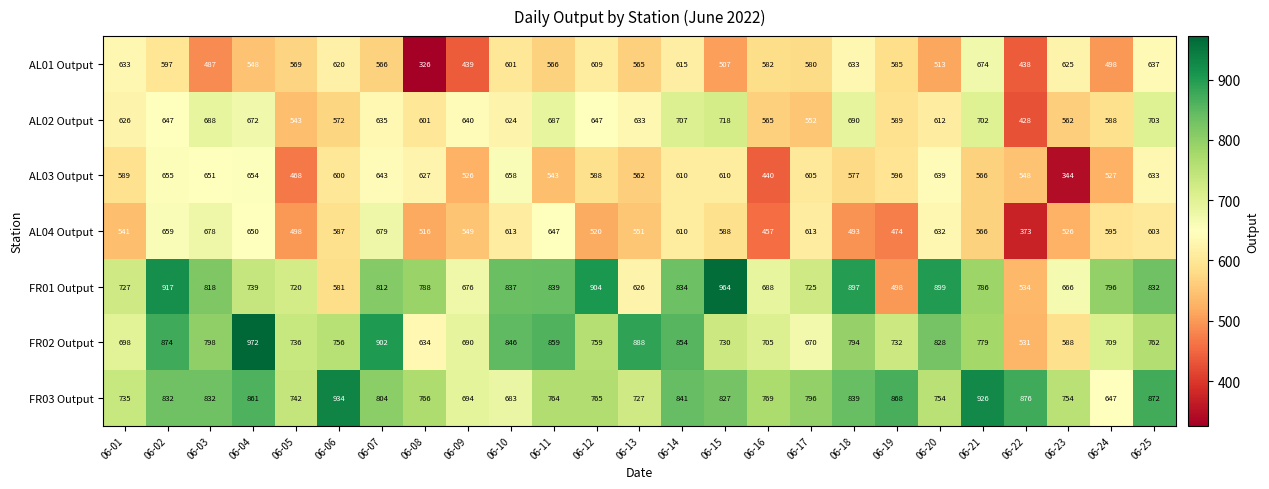

What is the minimum value shown in the chart?

326